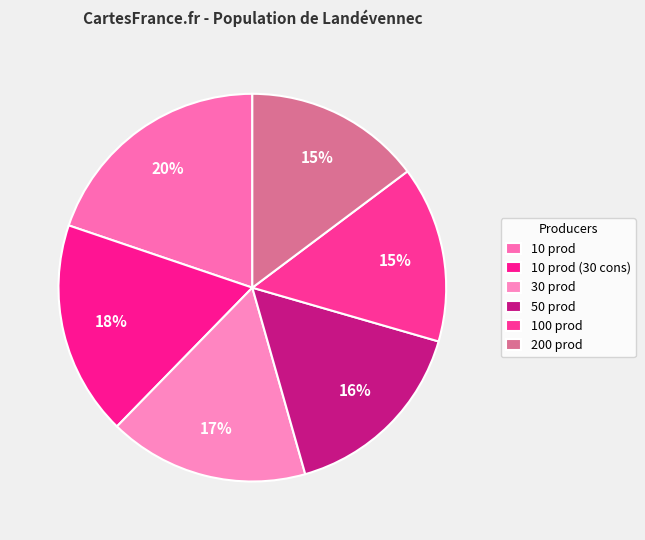

How many segments does this pie chart have?

6